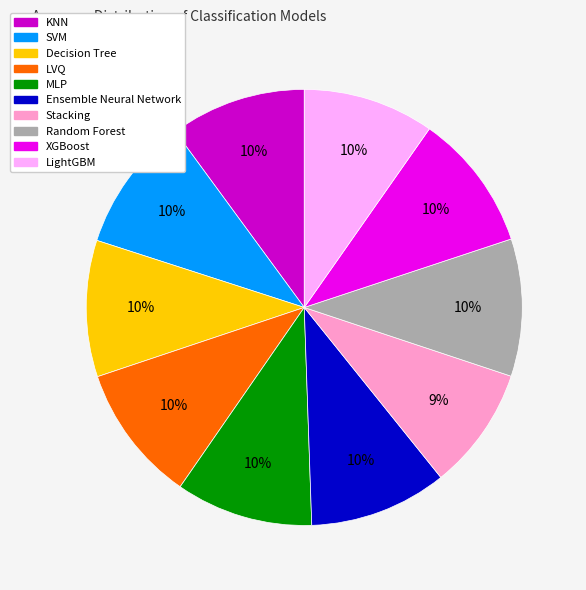

Do Stacking and Ensemble Neural Network together represent more than half of the pie?

No